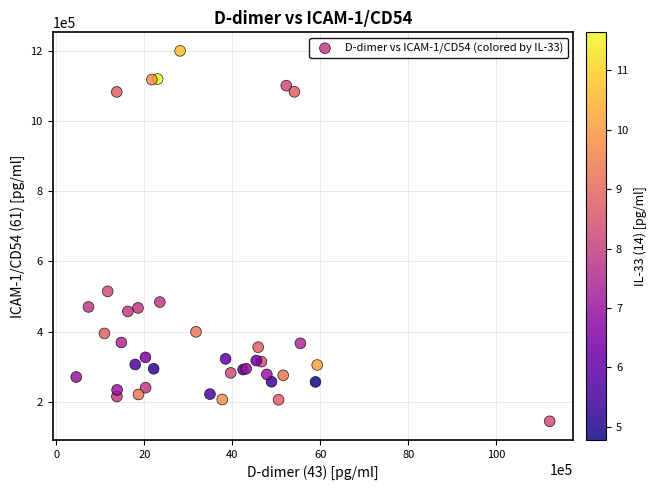

What Y value in the scatter plot is closest to 672247?

514847.7